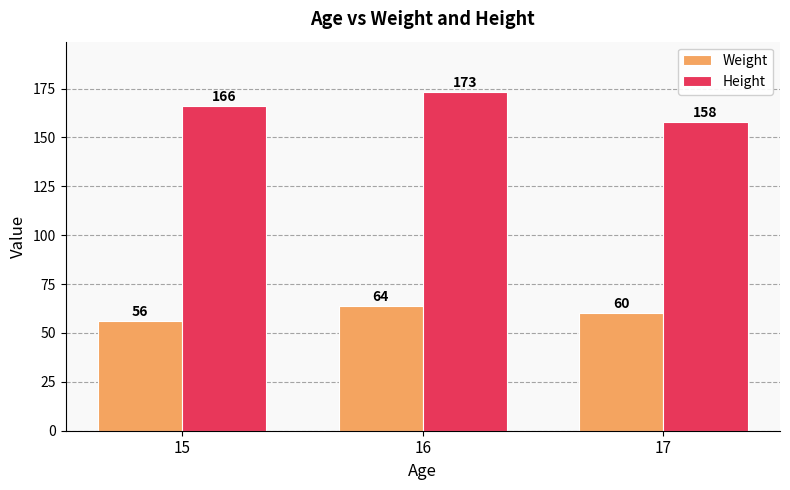

How many series are shown in this chart?

2